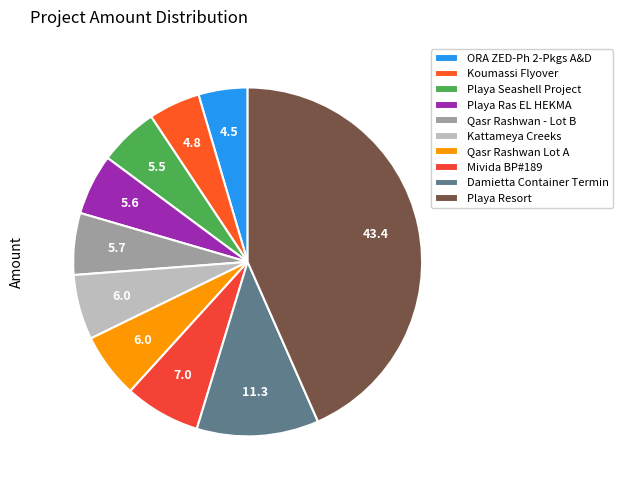

Does any single category account for the majority?

No